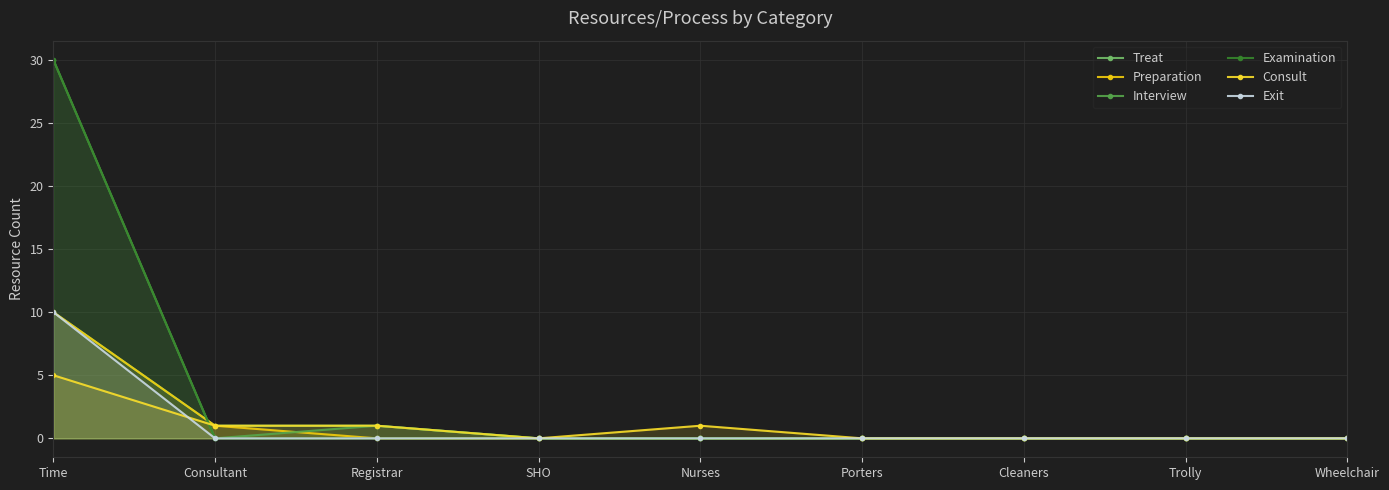

How many values in Consult are above zero?

4